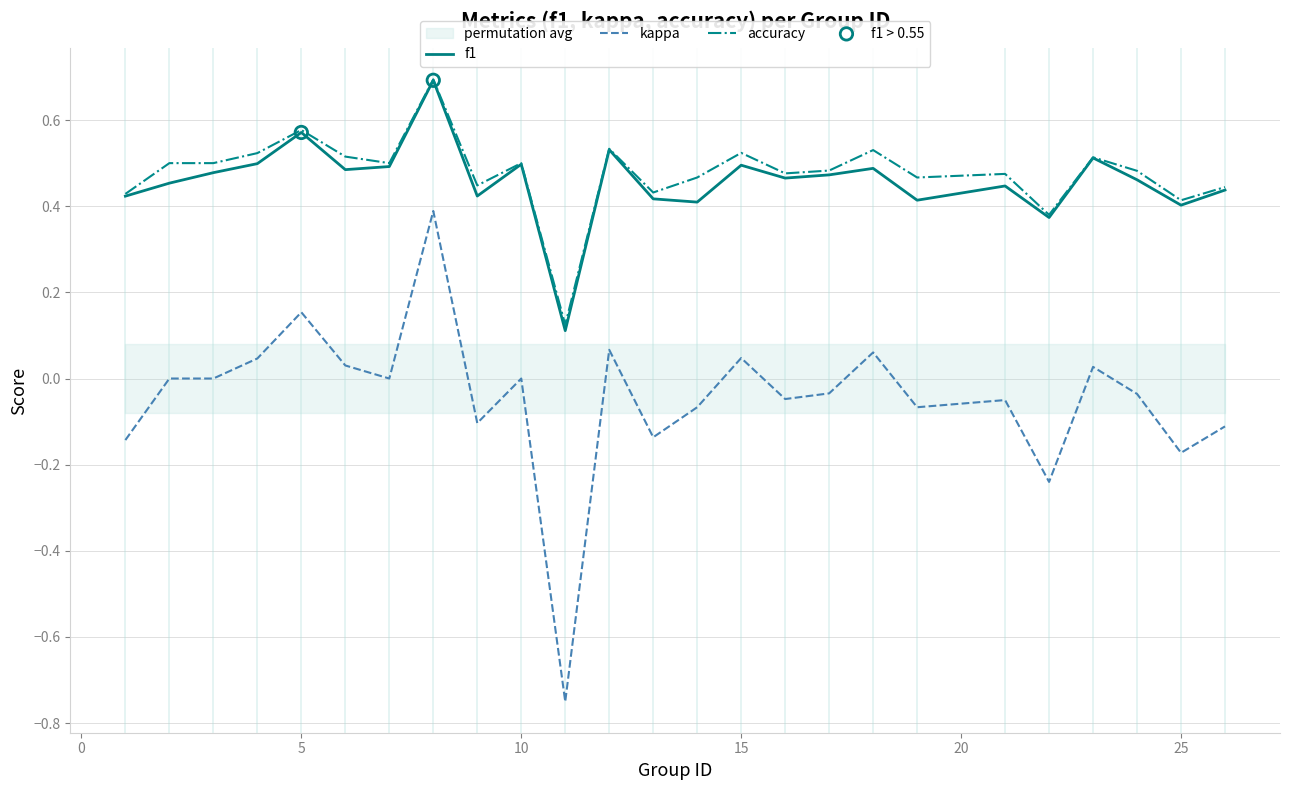

Which series reaches the minimum Y coordinate?

kappa